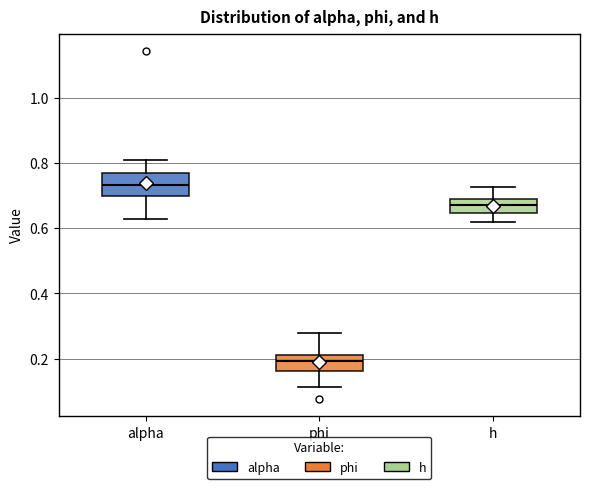

Reading left to right, transcribe this box plot: for each box, give where its median line is, the range the box spans, and where its two whiskers end, as read against the y-axis. The values are not printed on the chart, so give them approximately, as read against the axis.

alpha: median 0.74, box 0.70 to 0.76, whiskers 0.62 to 0.82
phi: median 0.20, box 0.16 to 0.22, whiskers 0.12 to 0.28
h: median 0.68 (inside the box), box 0.64 to 0.68, whiskers 0.62 to 0.72